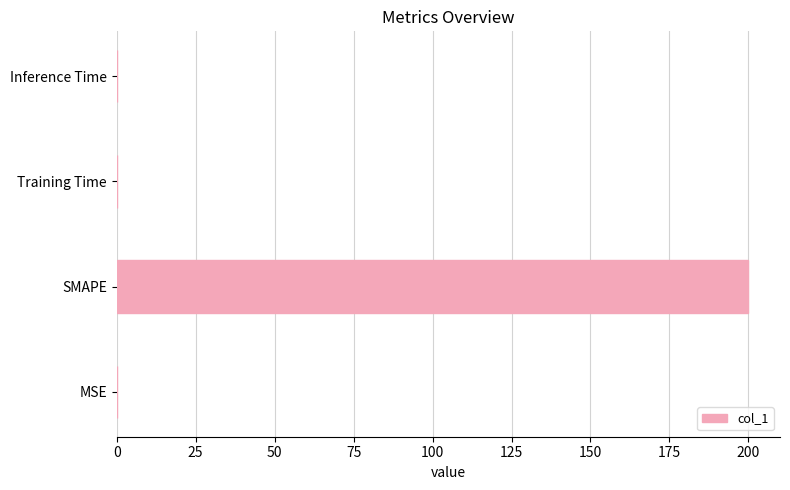

Which has a higher value, Inference Time or SMAPE?

SMAPE